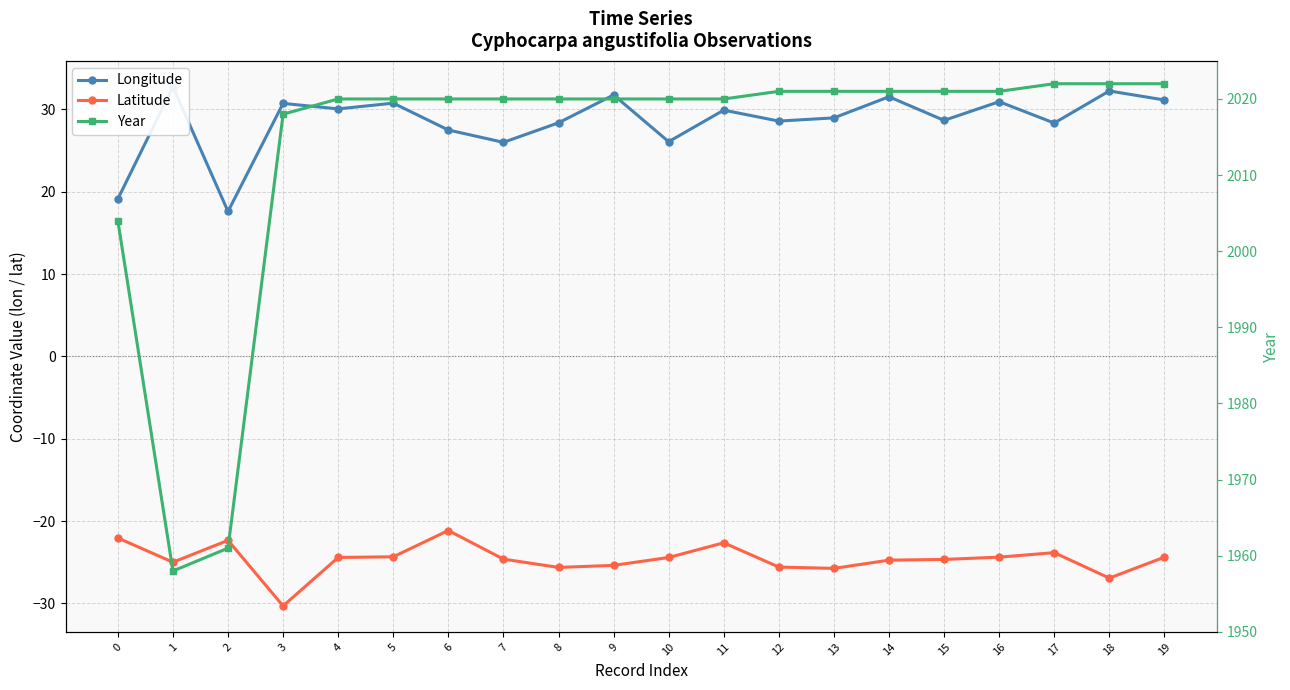

True or false: Latitude and Year intersect in this chart.

False